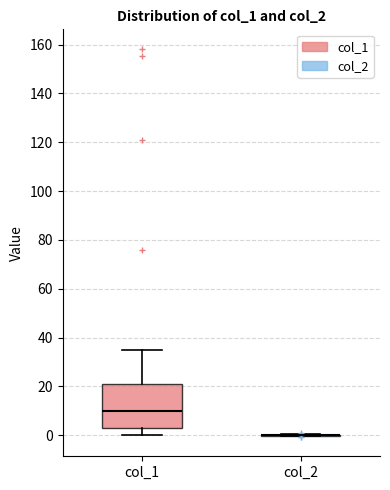

Reading left to right, transcribe this box plot: for each box, give where its median line is, the range the box spans, and where its two whiskers end, as read against the y-axis. The values are not printed on the chart, so give them approximately, as read against the axis.

col_1: median 10, box 2 to 20, whiskers 0 to 34
col_2: box collapsed to a line at 0, whiskers 0 to 0